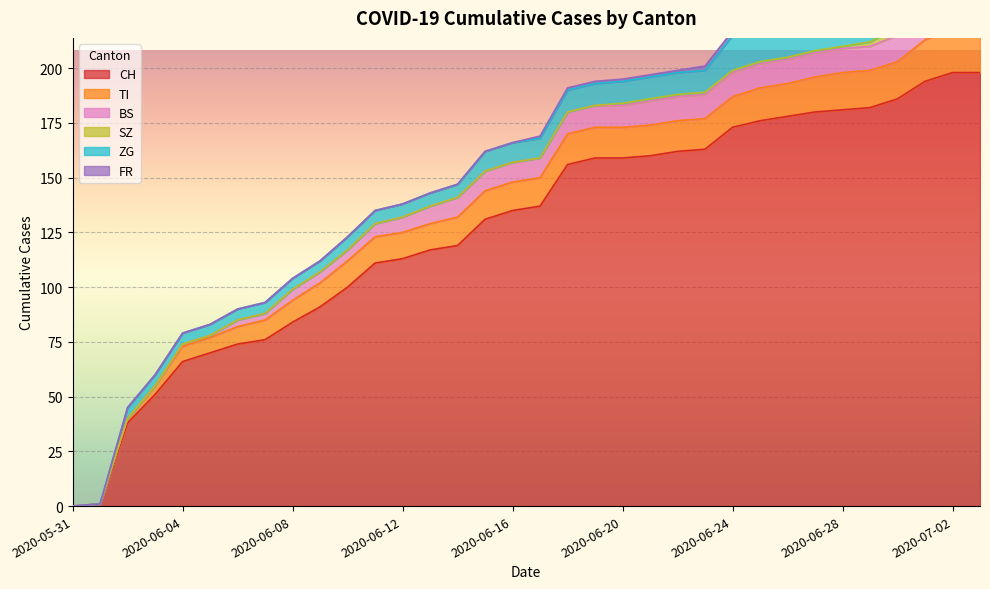

True or false: SZ has a value of 1 at 2020-06-22.

True